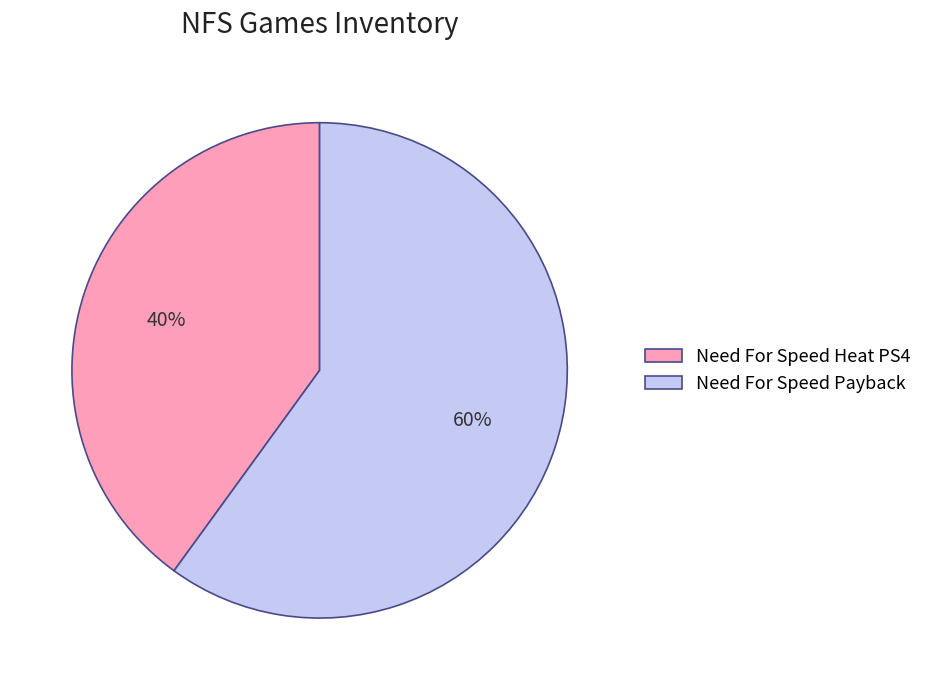

Rank the categories by value from lowest to highest.

Need For Speed Heat PS4, Need For Speed Payback